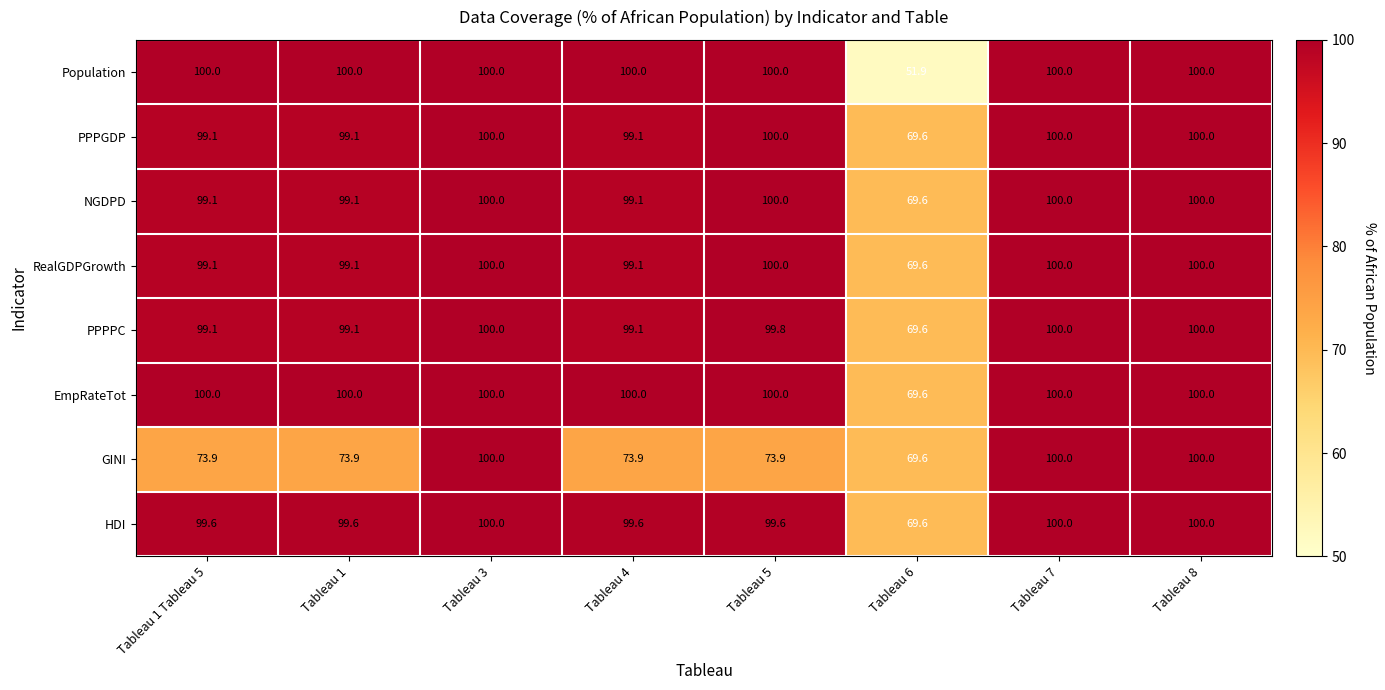

The HDI series shows 132.9 at Tableau 3. True or false?

False